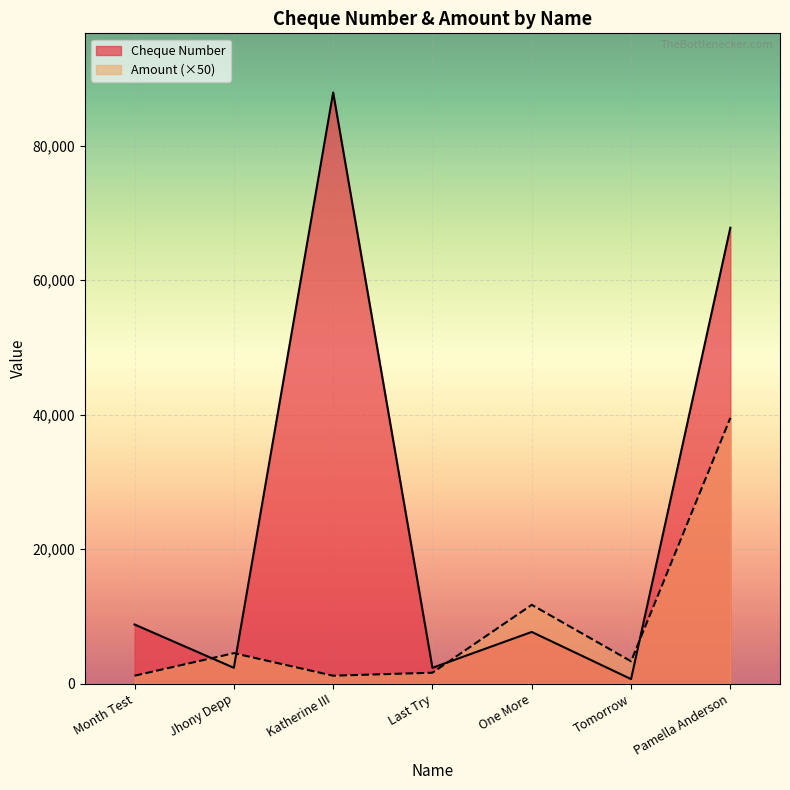

Where does the Cheque Number series first go above 7677?

Month Test